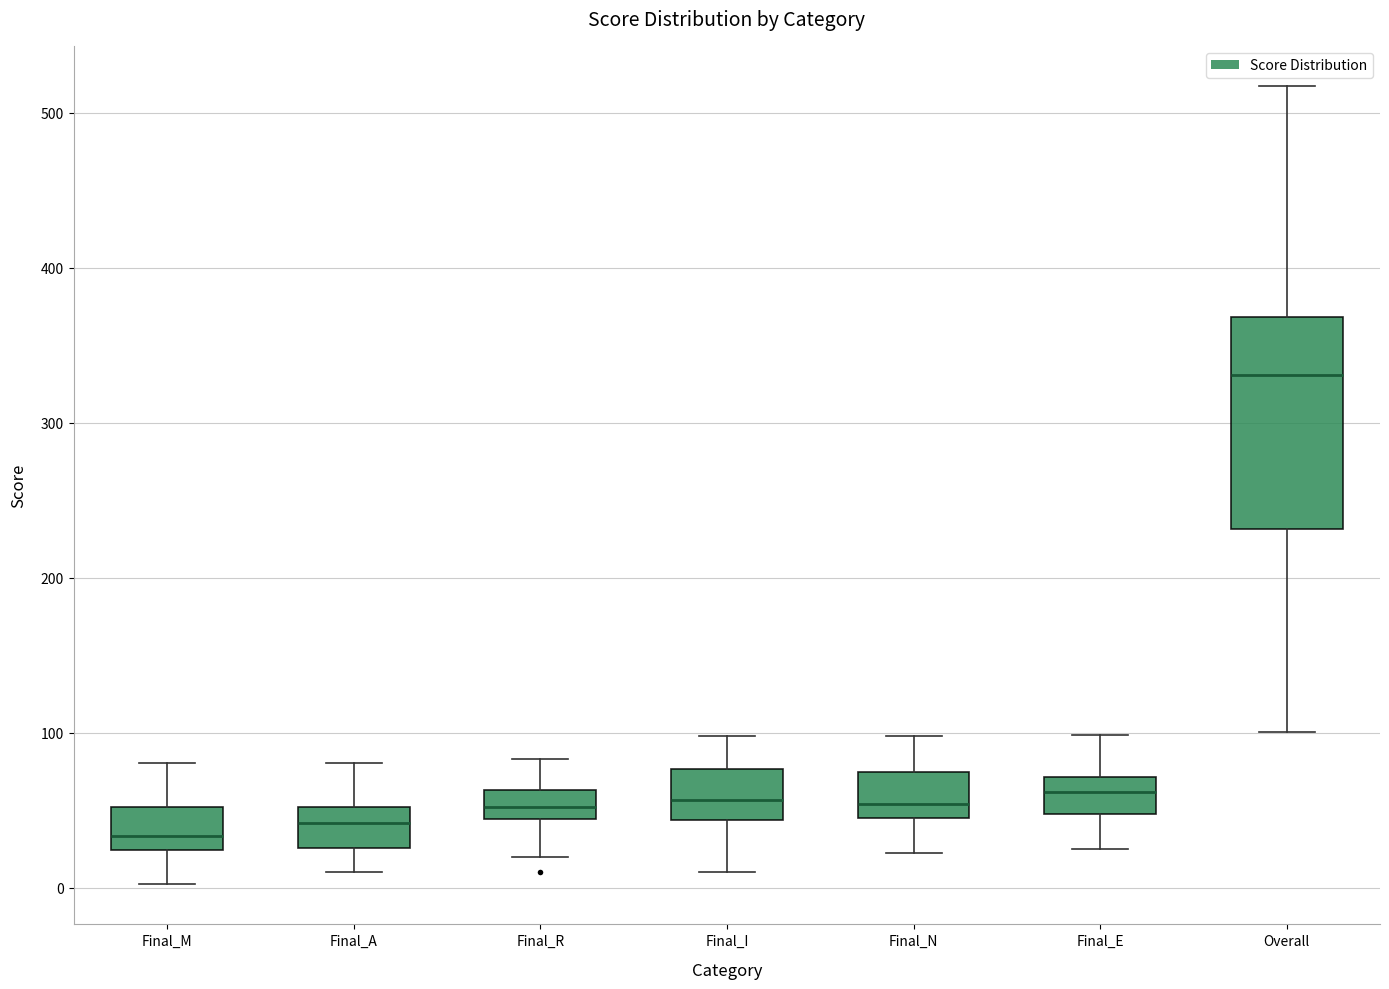

Which box is the tallest, from its lower edge to its upper edge?

Overall